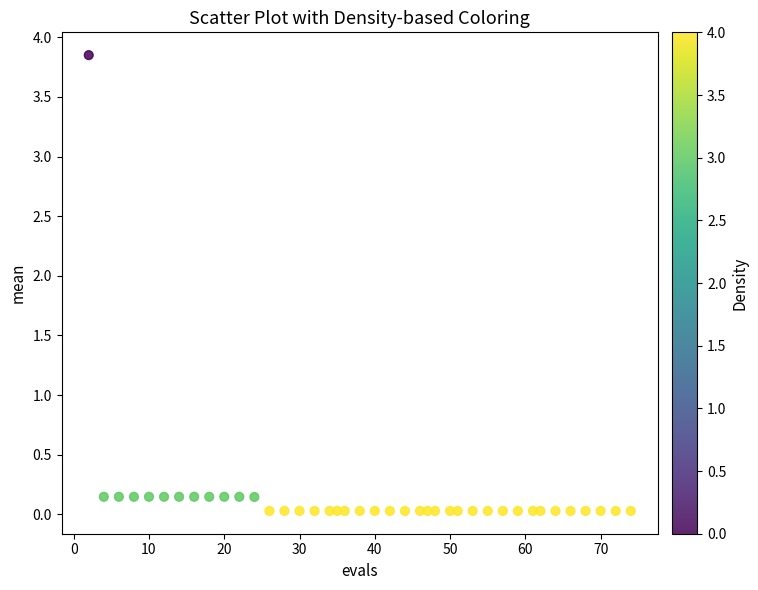

What is the range of X values (max minus min)?

72.0